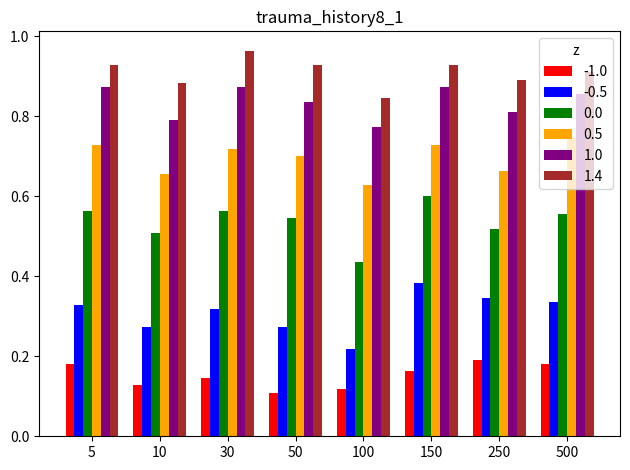

Which category has the highest value across all series?

30